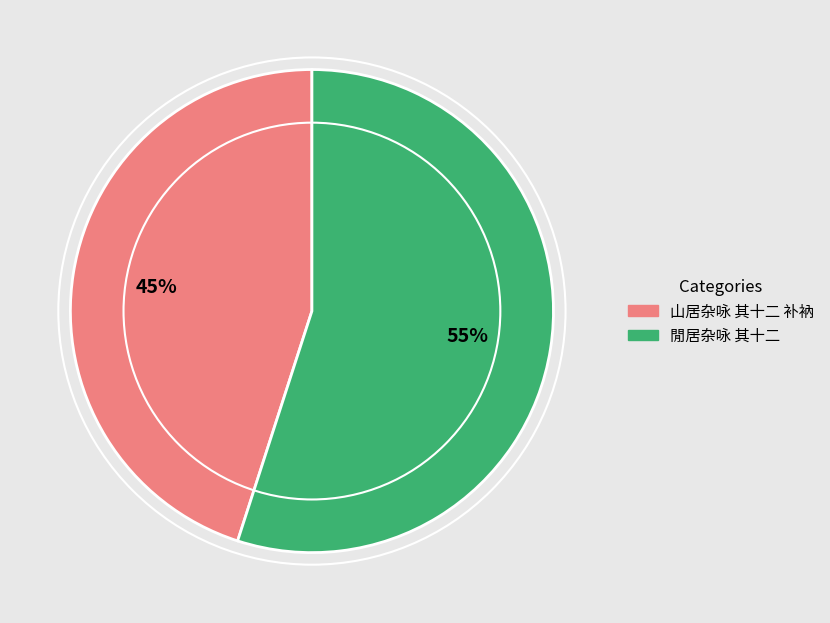

Which has a higher value, 閒居杂咏 其十二 or 山居杂咏 其十二 补衲?

閒居杂咏 其十二